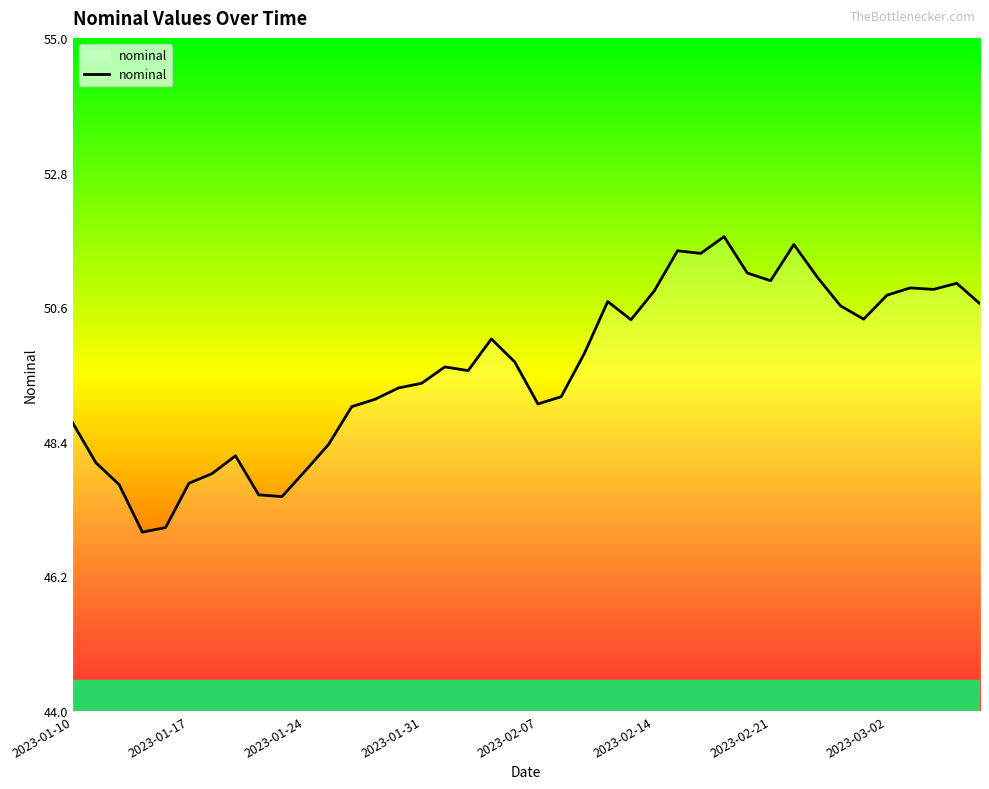

What is the average value?

49.6